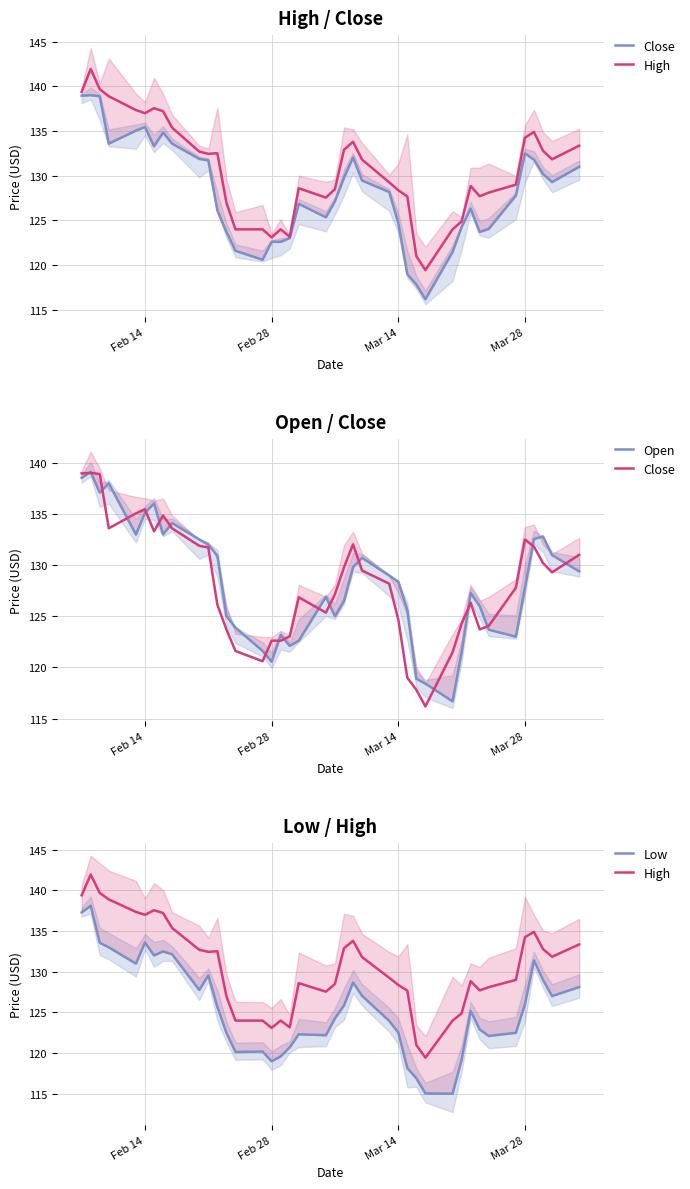

Reading left to right, what are all the values shown in this chart?

Close: 139.0	139.0	138.9	133.6	135.1	135.4	133.3	134.8	133.6	131.9	131.7	126.1	123.7	121.6	120.6	122.6	122.6	123.0	126.8	125.3	127.2	129.8	132.0	129.5	128.2	124.7	119.0	117.8	116.2	121.5	124.3	126.3	123.7	124.0	127.8	132.5	131.8	130.2	129.3	131.0
High: 139.4	141.9	139.7	138.9	137.3	137.0	137.6	137.2	135.4	132.7	132.4	132.5	127.0	124.0	124.0	123.1	124.0	123.2	128.6	127.5	128.5	132.9	133.8	131.8	129.3	128.4	127.7	121.0	119.4	124.0	124.9	128.8	127.7	128.1	129.0	134.2	134.9	132.8	131.8	133.4
Open: 138.5	139.1	137.1	138.0	133.0	135.1	136.0	133.0	134.1	132.5	132.0	130.9	125.0	123.9	121.6	120.5	123.2	122.1	122.6	126.9	125.0	126.5	129.8	130.7	129.0	128.4	125.6	118.9	118.4	116.7	121.5	127.3	126.0	123.7	123.0	127.8	132.6	132.8	131.0	129.4
Low: 137.3	138.1	133.6	133.0	131.0	133.6	132.0	132.5	132.2	127.8	129.6	125.7	122.5	120.2	120.2	119.0	119.6	120.7	122.3	122.2	124.3	125.9	128.7	127.0	124.0	122.5	118.2	116.9	115.0	115.0	119.2	125.2	122.9	122.1	122.5	126.0	131.4	129.0	127.0	128.1